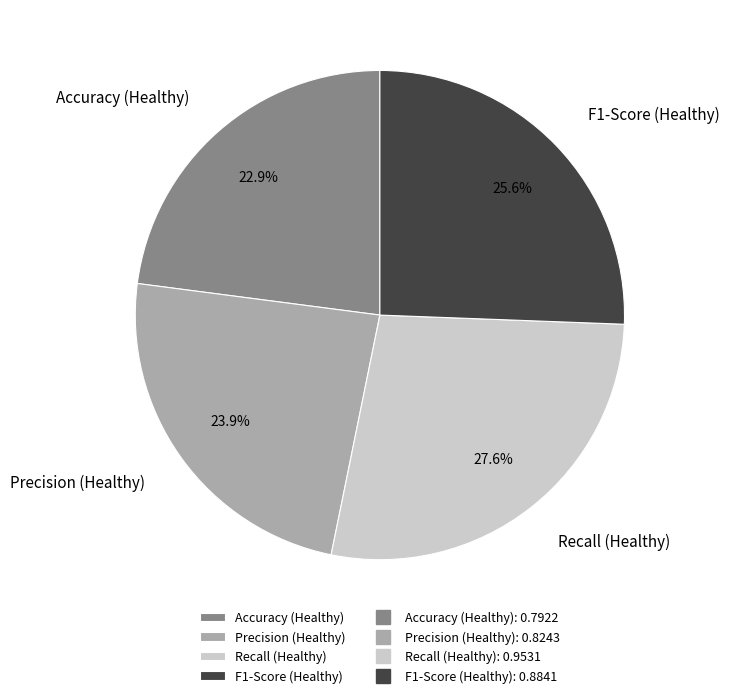

To the nearest percent, what is the average slice percentage?

25%